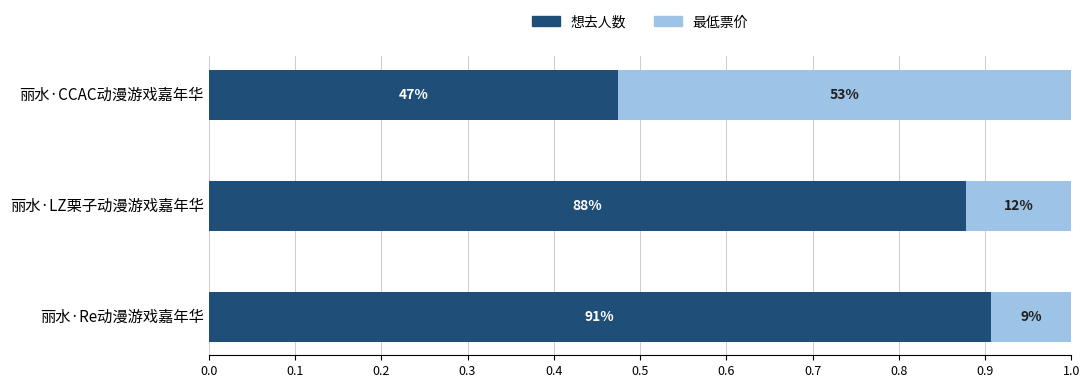

What are all the series names shown in the legend?

想去人数, 最低票价